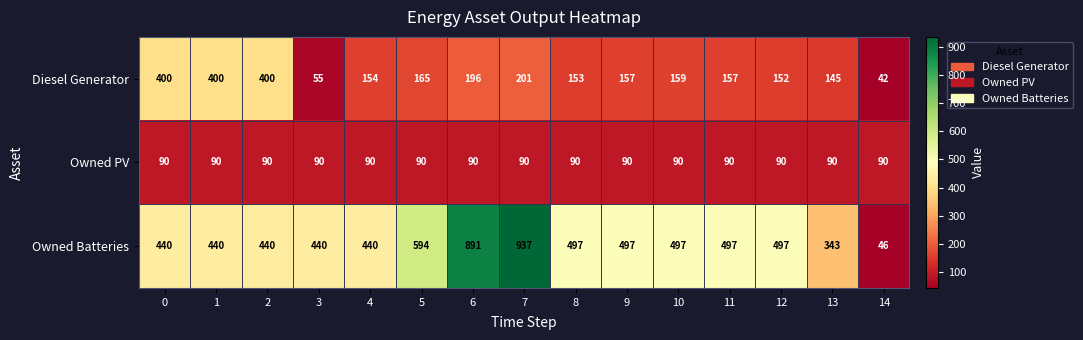

The Owned Batteries series shows 143 at 13. True or false?

False